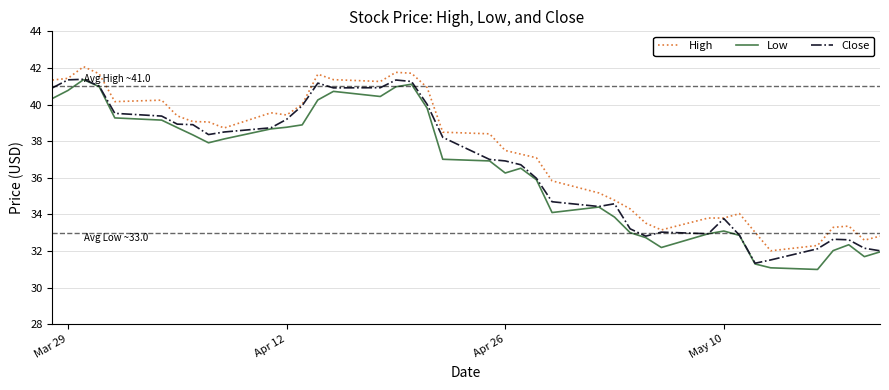

True or false: High and Low cross at least once.

False